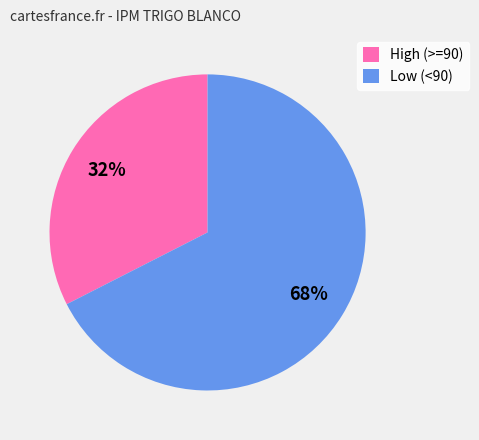

How many segments does this pie chart have?

2